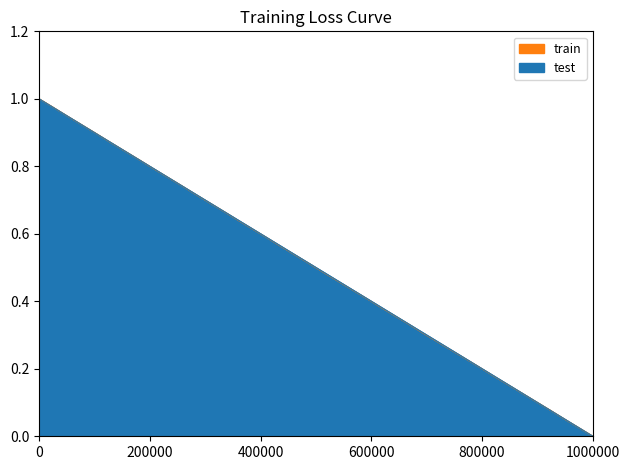

True or false: X has a value of 0.9 at 13.

False